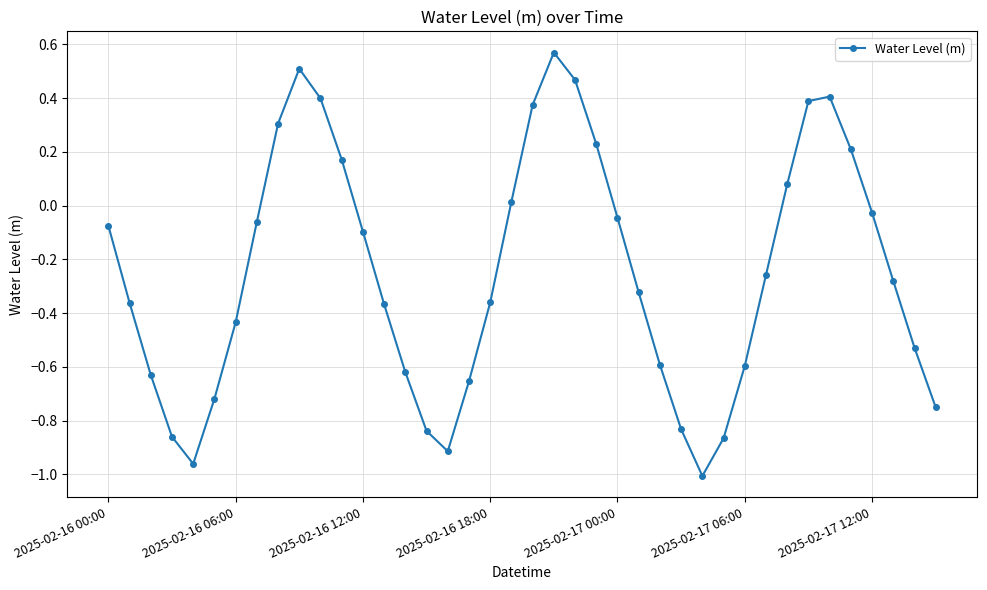

How many interior local peaks (higher than both neighbors) does the data have?

3